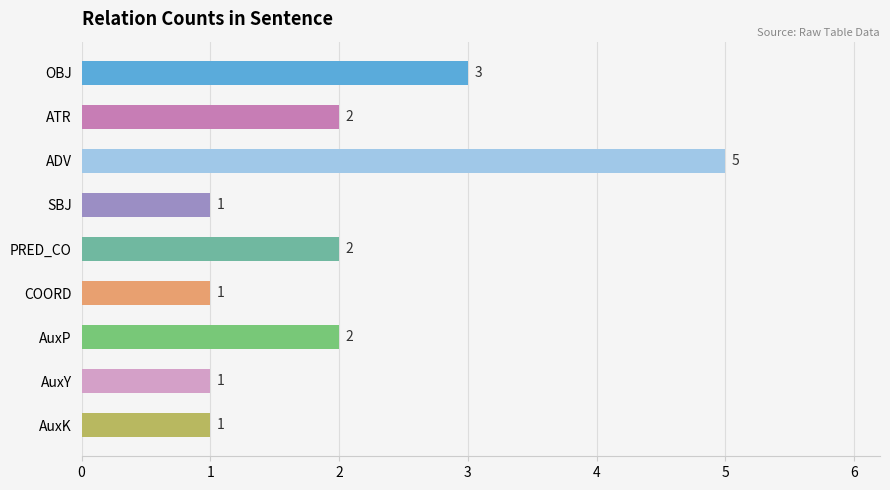

Which has a higher value, OBJ or ADV?

ADV